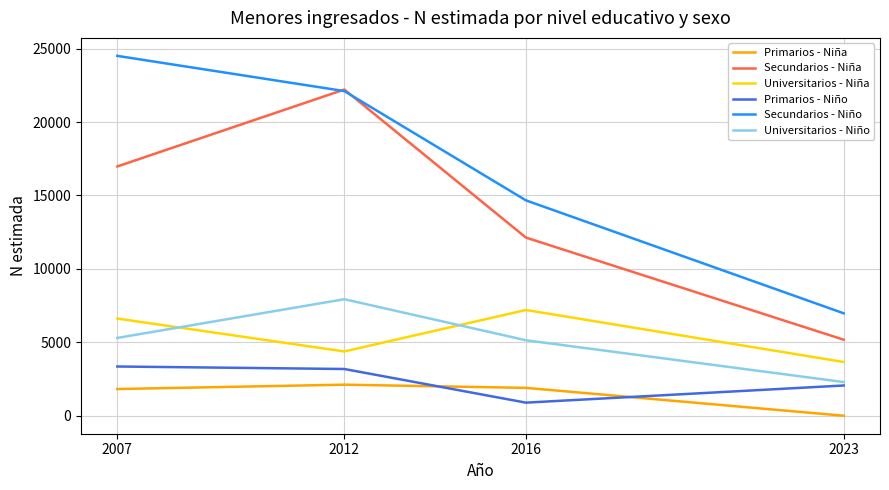

What is the sum of the Primarios - Niña values at 2016 and 2023?

1897